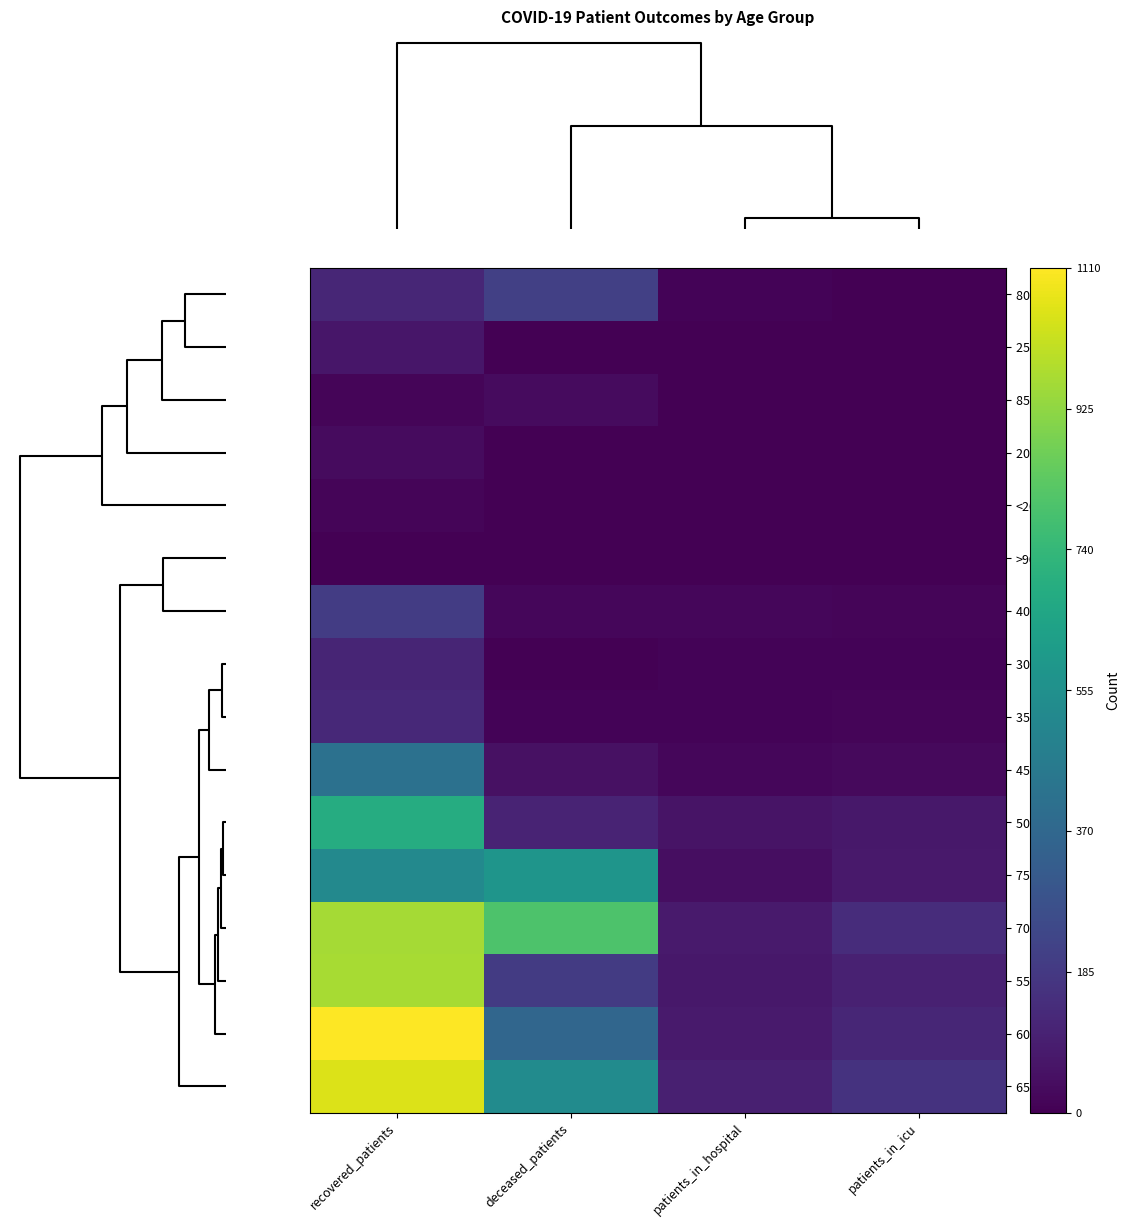

Count the number of data series in this chart.

16